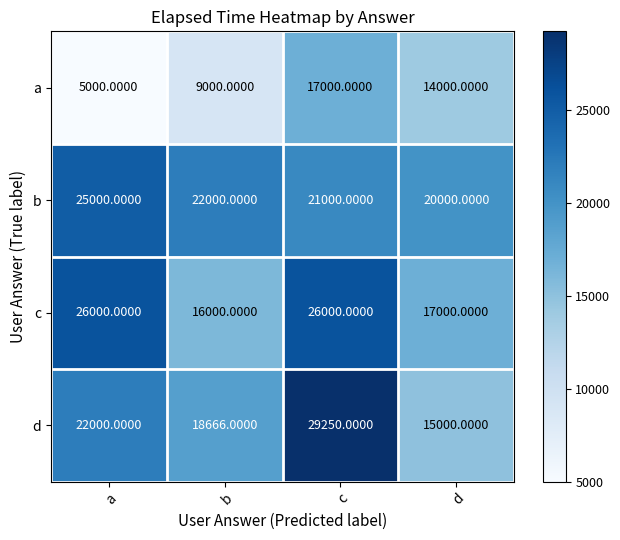

At how many categories does at least one series exceed 6404?

4